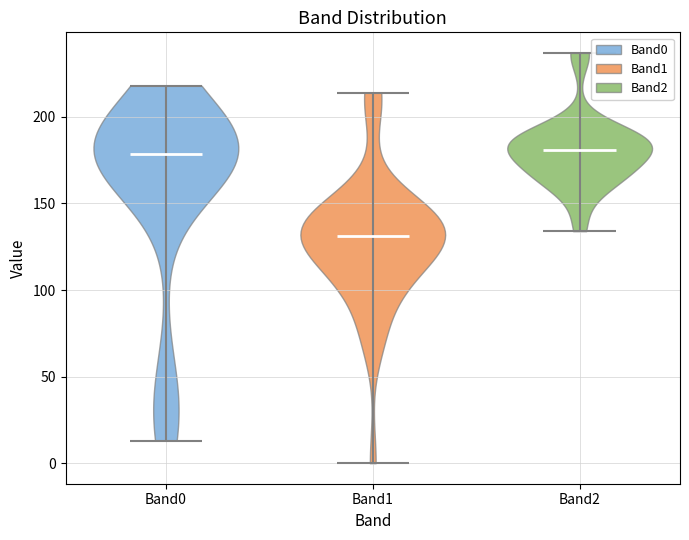

Reading left to right, read every violin against the y-axis: where its median line is, and the lowest and highest points it reaches. The values are not printed on the chart, so give them approximately, as read against the axis.

Band0: median line 180, lowest point 15, highest point 220
Band1: median line 130, lowest point 0, highest point 215
Band2: median line 180, lowest point 135, highest point 235